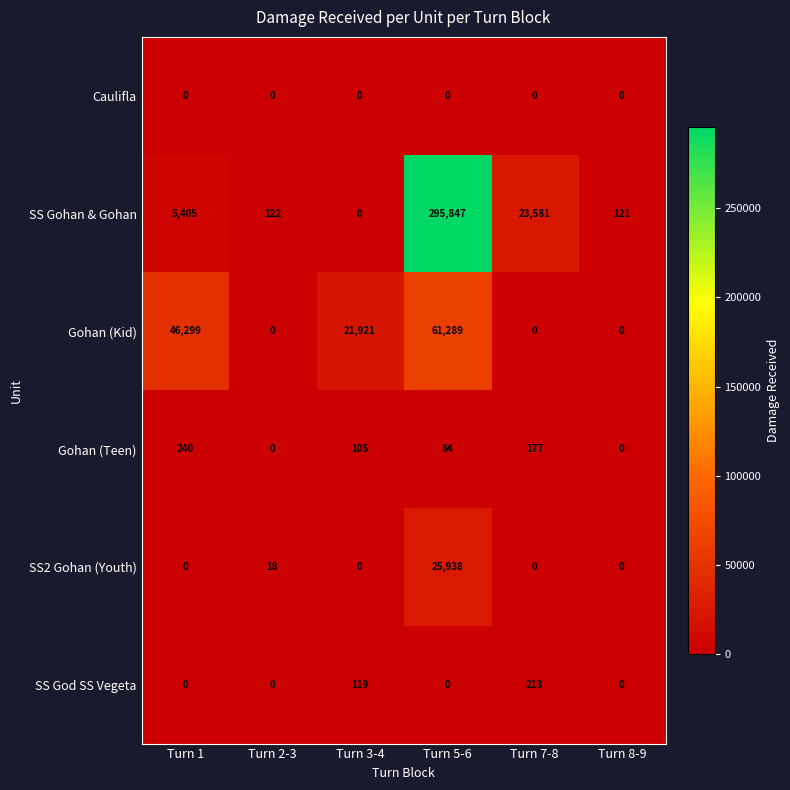

What is the maximum value shown in the chart?

295847